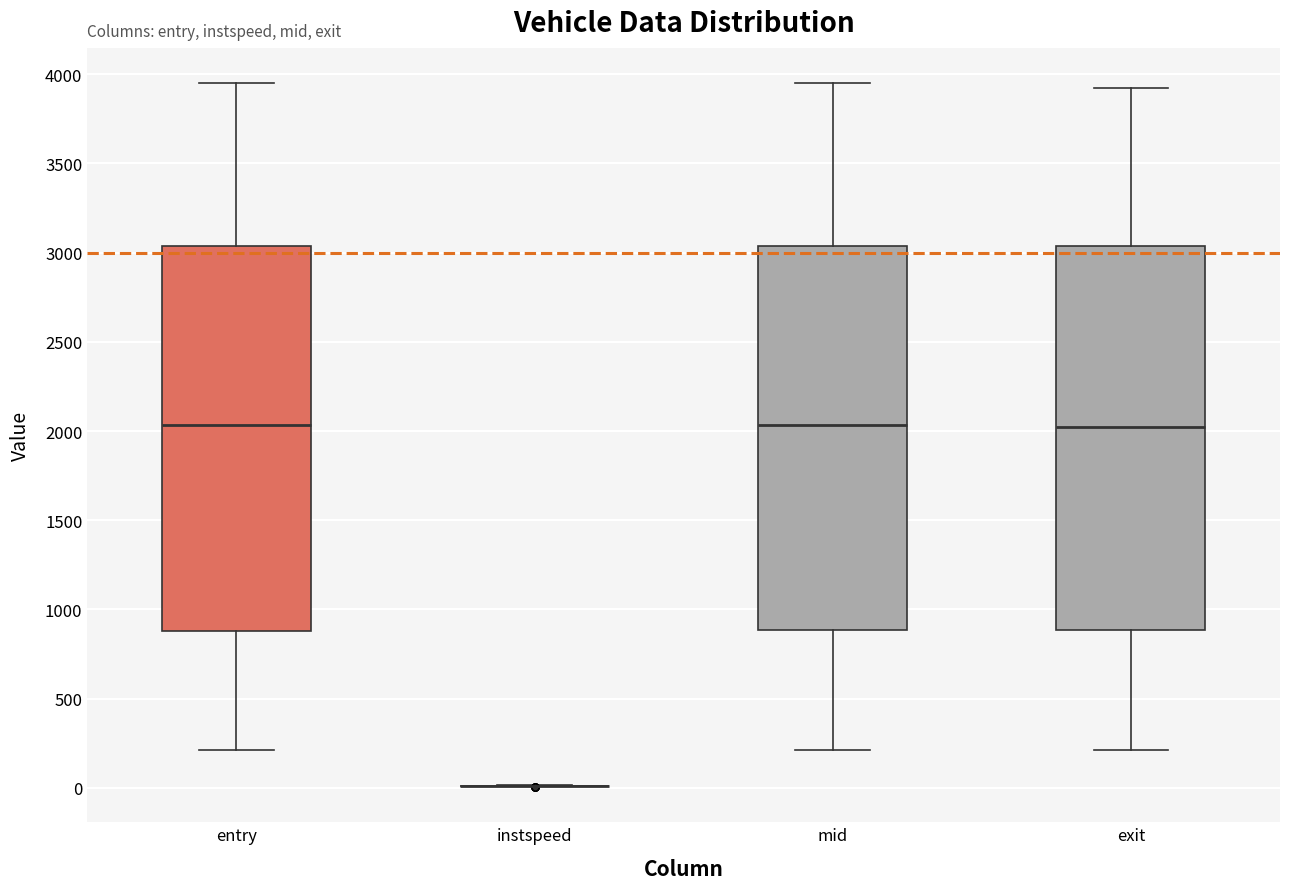

Reading left to right, transcribe this box plot: for each box, give where its median line is, the range the box spans, and where its two whiskers end, as read against the y-axis. The values are not printed on the chart, so give them approximately, as read against the axis.

entry: median 2050, box 900 to 3050, whiskers 200 to 3950
instspeed: box collapsed to a line at 0, whiskers 0 to 0
mid: median 2050, box 900 to 3050, whiskers 200 to 3950
exit: median 2000, box 900 to 3050, whiskers 200 to 3900